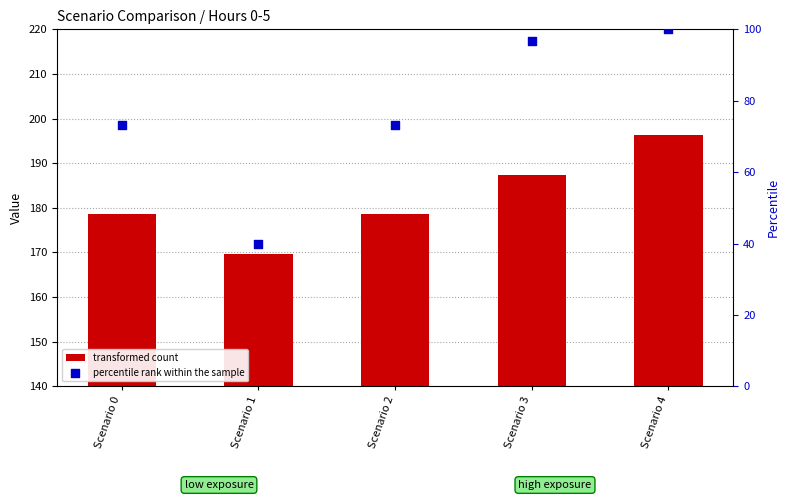

At which category is the sum across all series the highest?

Scenario 4